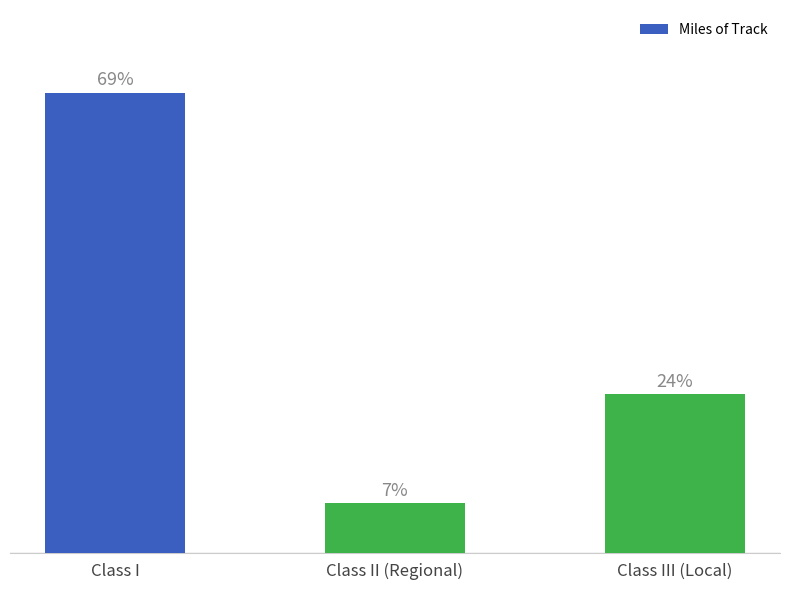

Are the bars horizontal?

No